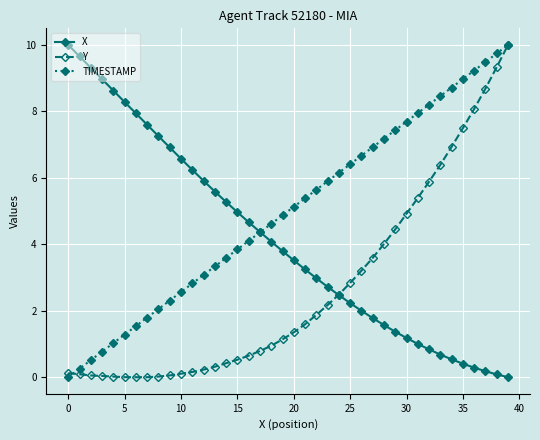

How many positive values does the X series have?

39